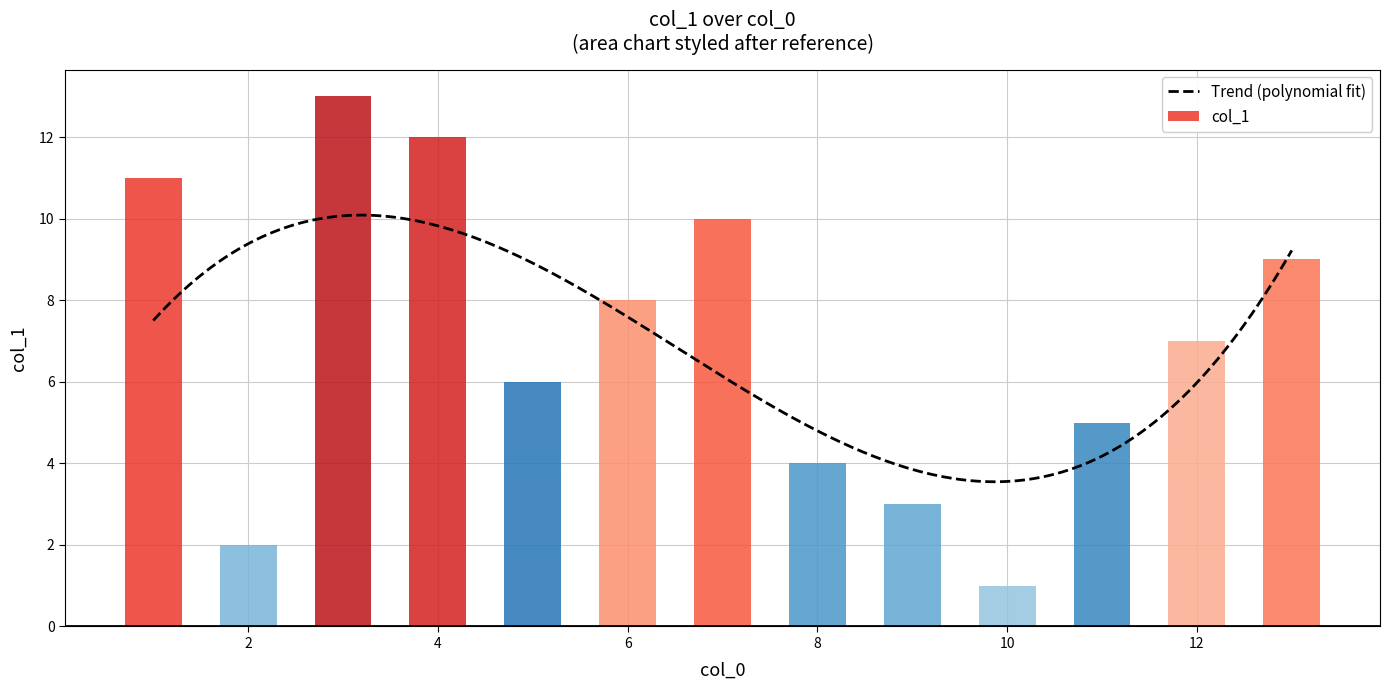

What is the sum of the values at 13 and 2?

11